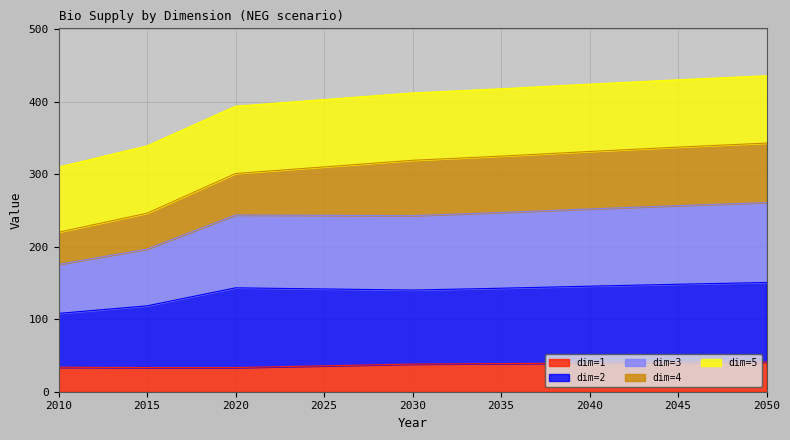

What are all the series names shown in the legend?

dim=1, dim=2, dim=3, dim=4, dim=5